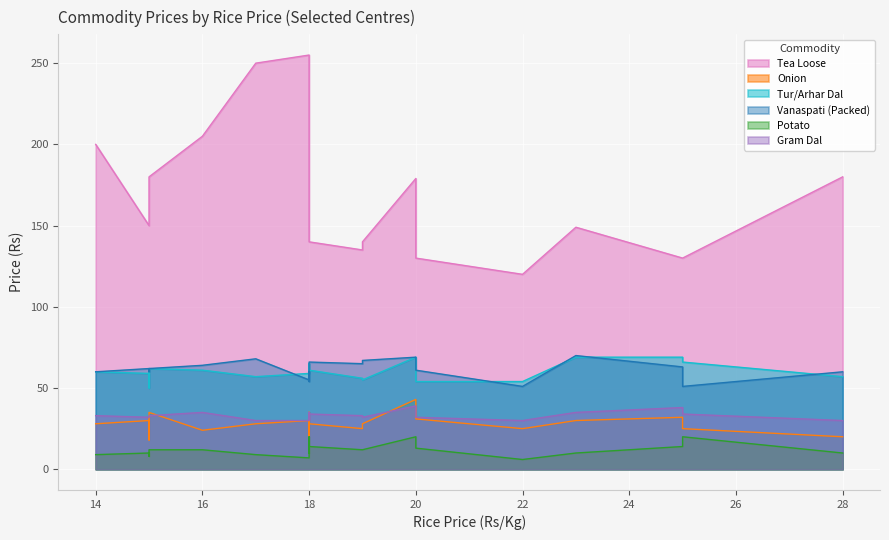

Which series has the largest total across all categories?

Tea Loose